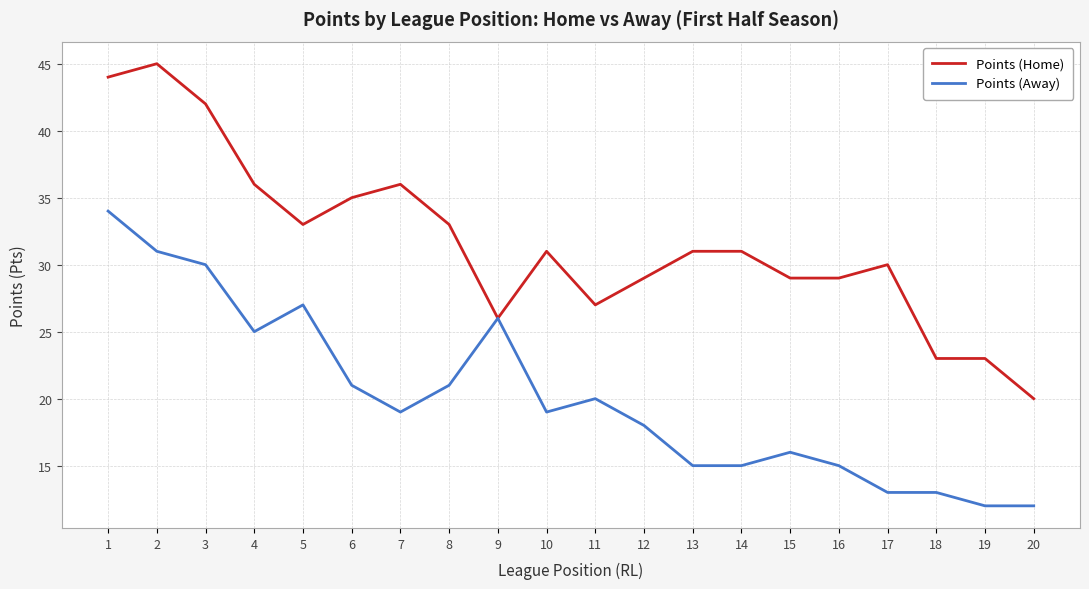

Between 7 and 15, which series saw the biggest shift?

Points (Home)